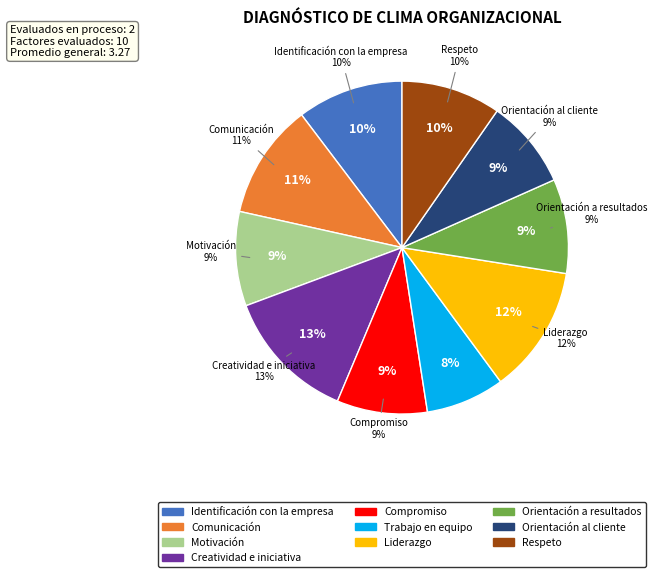

Rank the categories by value from lowest to highest.

Trabajo en equipo, Orientación al cliente, Compromiso, Motivación, Orientación a resultados, Respeto, Identificación con la empresa, Comunicación, Liderazgo, Creatividad e iniciativa